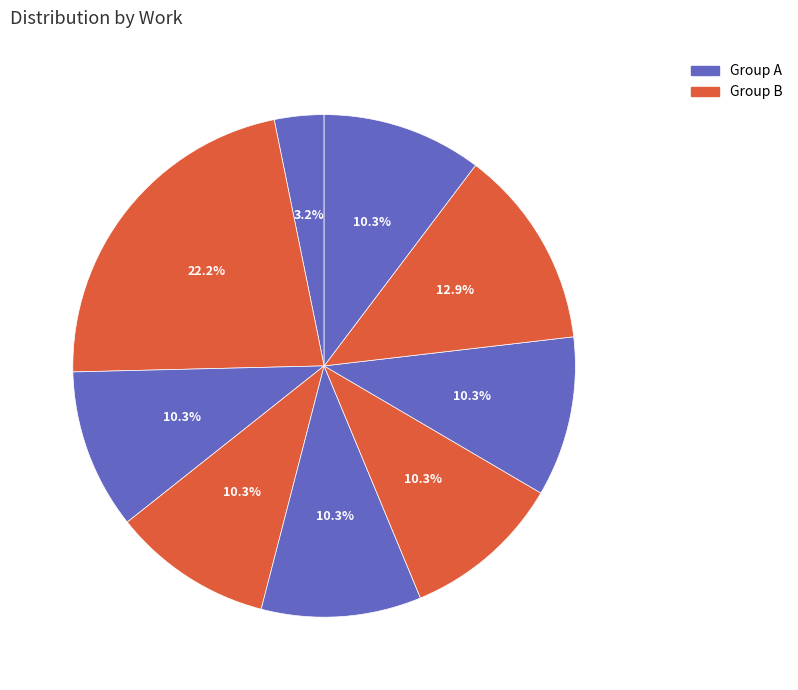

Count the number of slices in the pie.

9